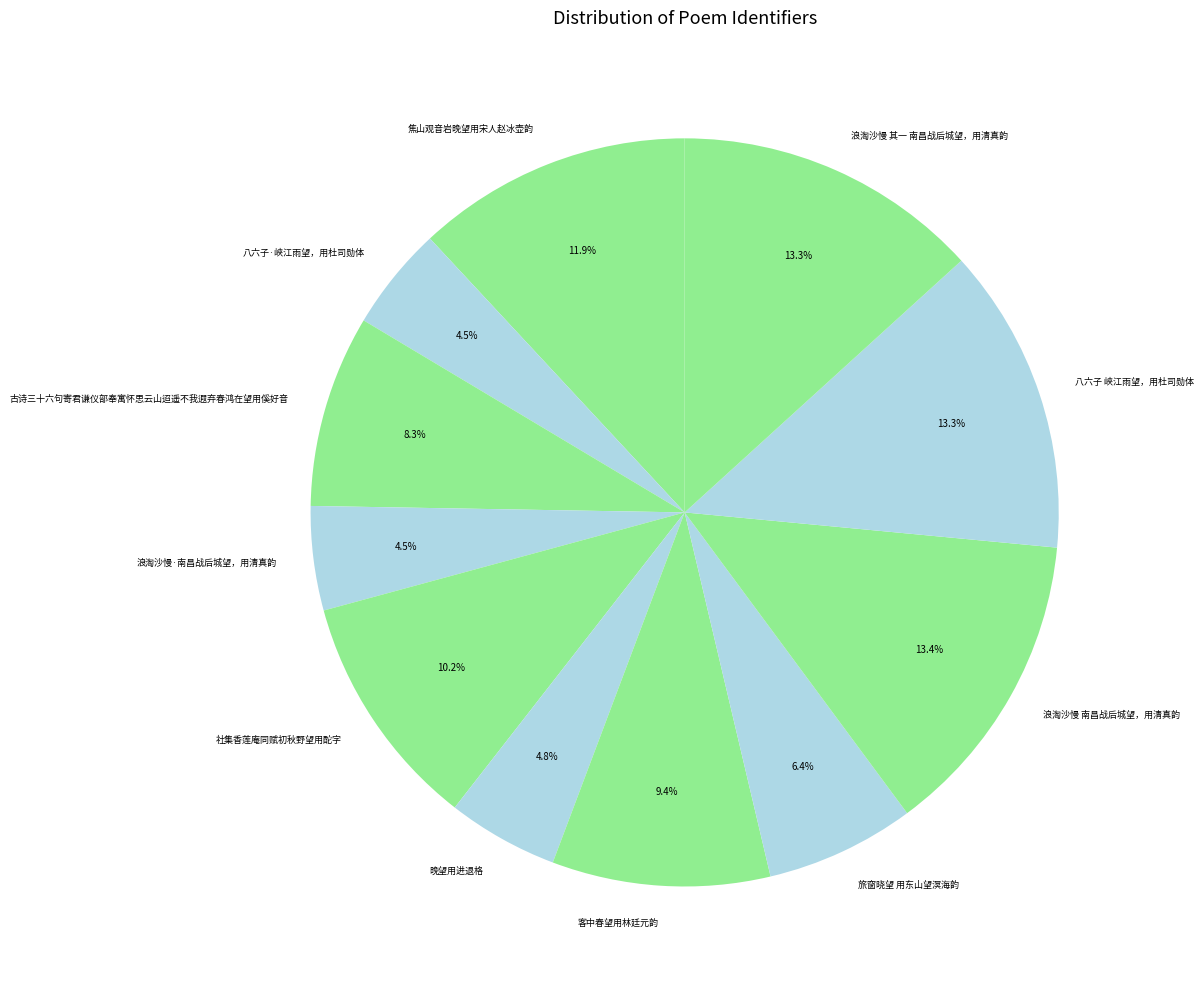

To the nearest percent, what is the average slice percentage?

9%